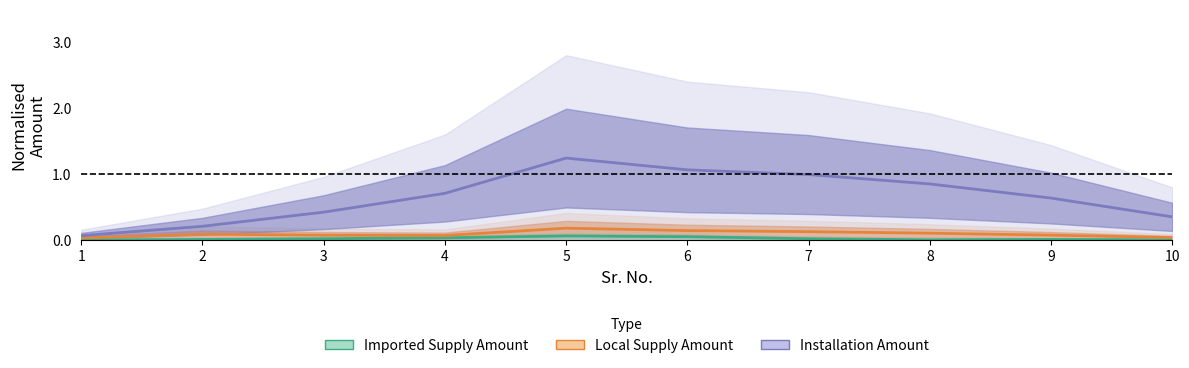

The Local Supply Amount series shows 0.0 at 6. True or false?

False